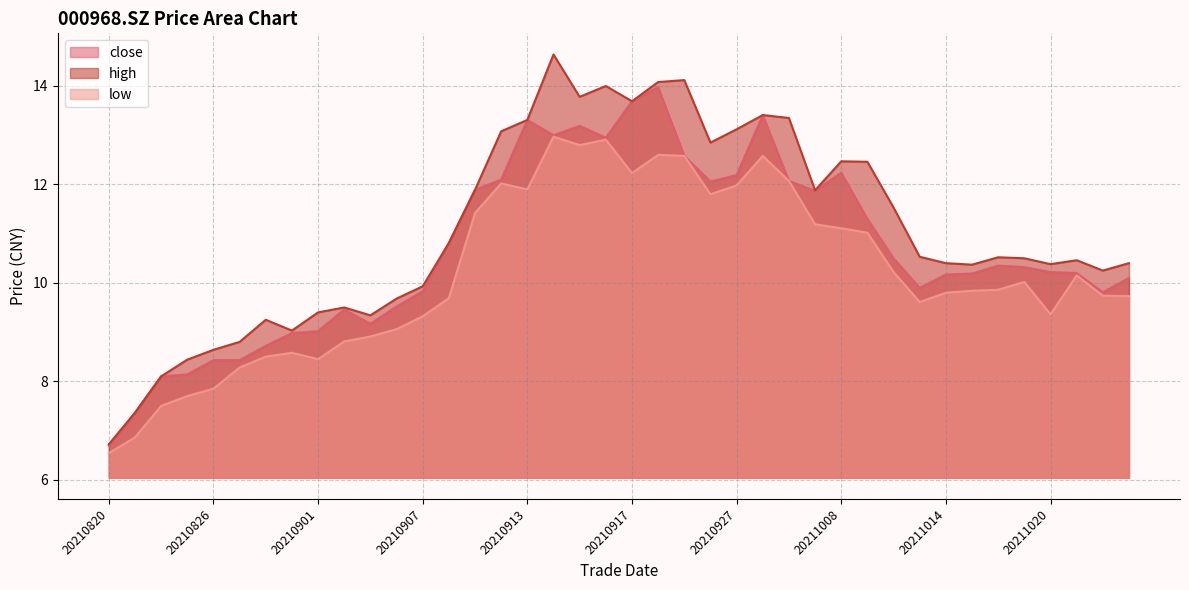

Which series changed the most between 20210902 and 20210928?

close